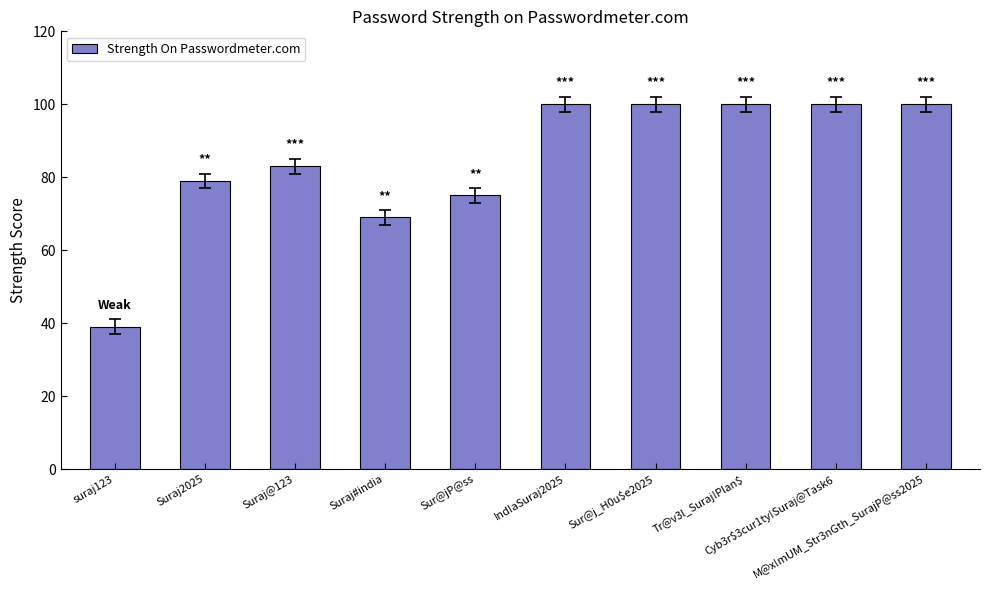

Are the bars grouped side by side (vs. stacked)?

No